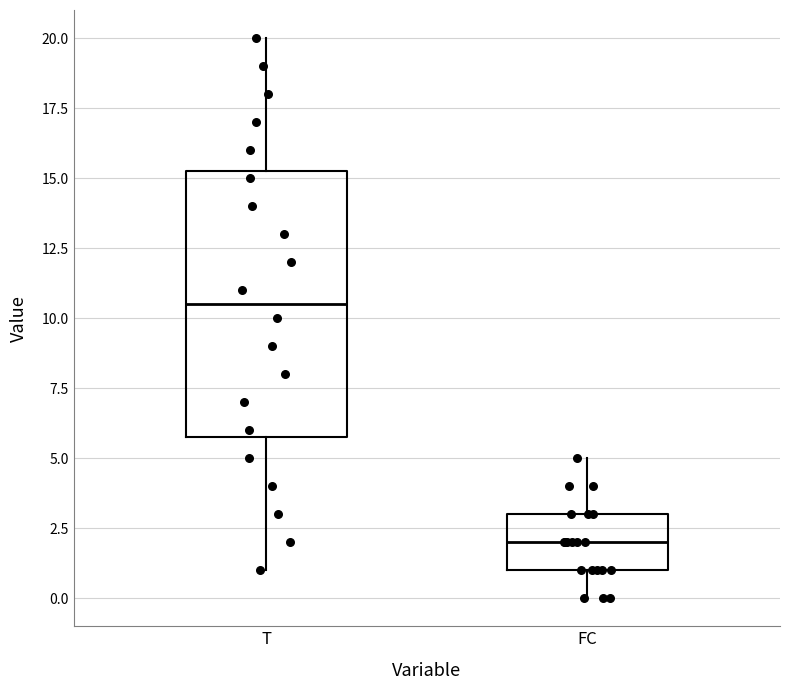

Which box has the highest median line?

T